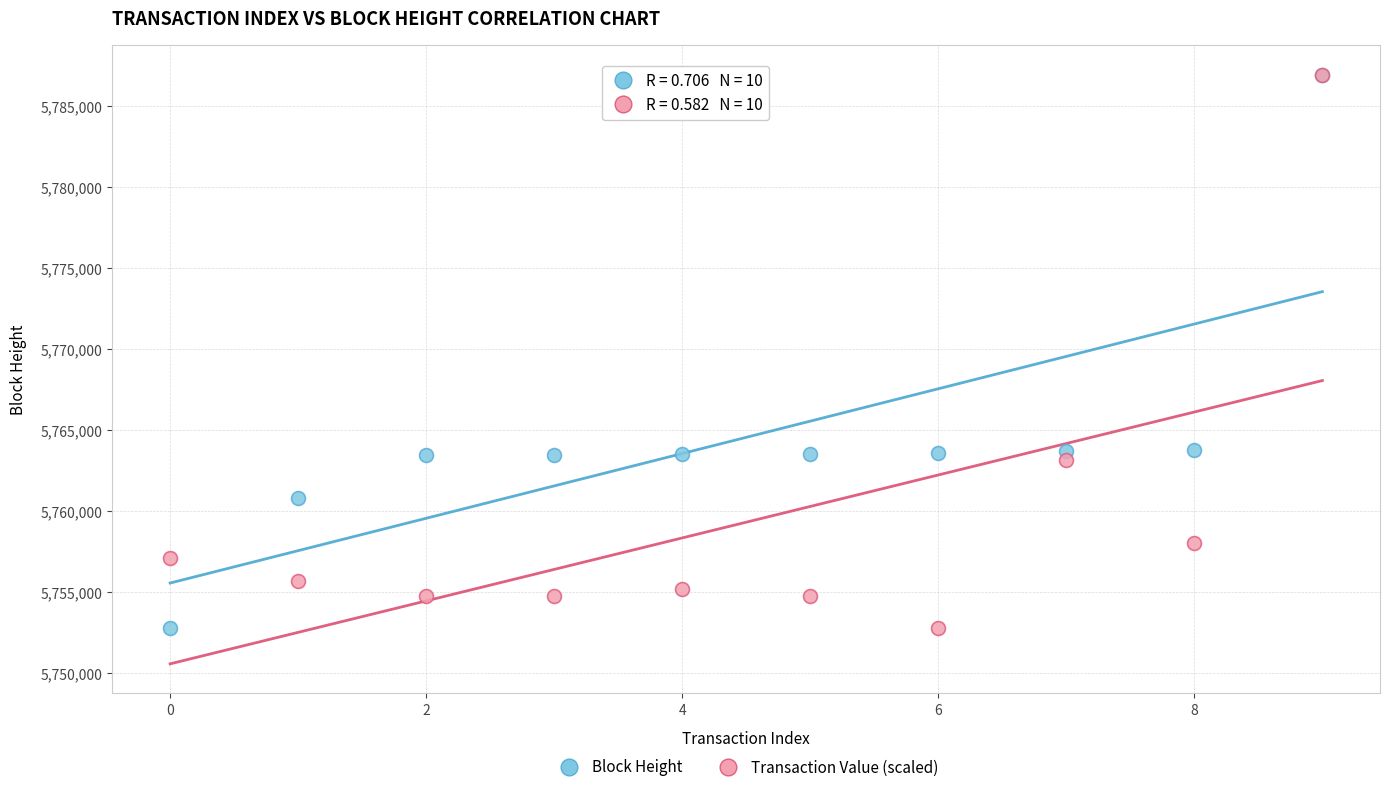

What are all the series names shown in the legend?

Block Height, Transaction Value (scaled)